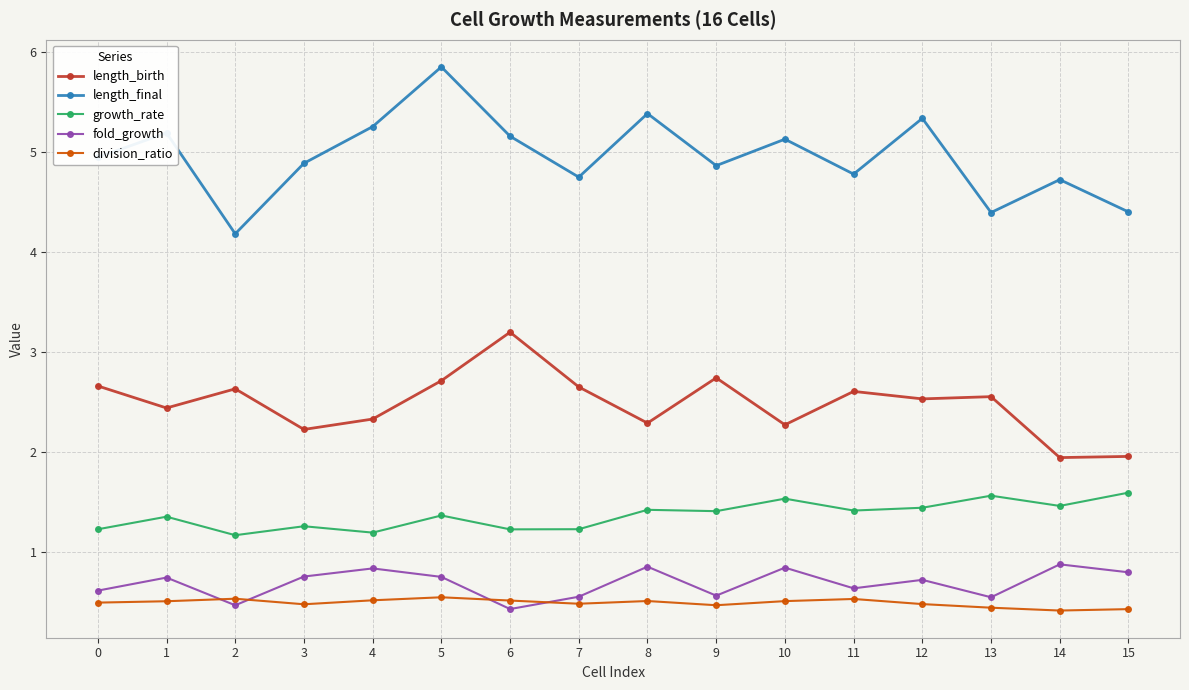

How many times do fold_growth and division_ratio cross each other?

4